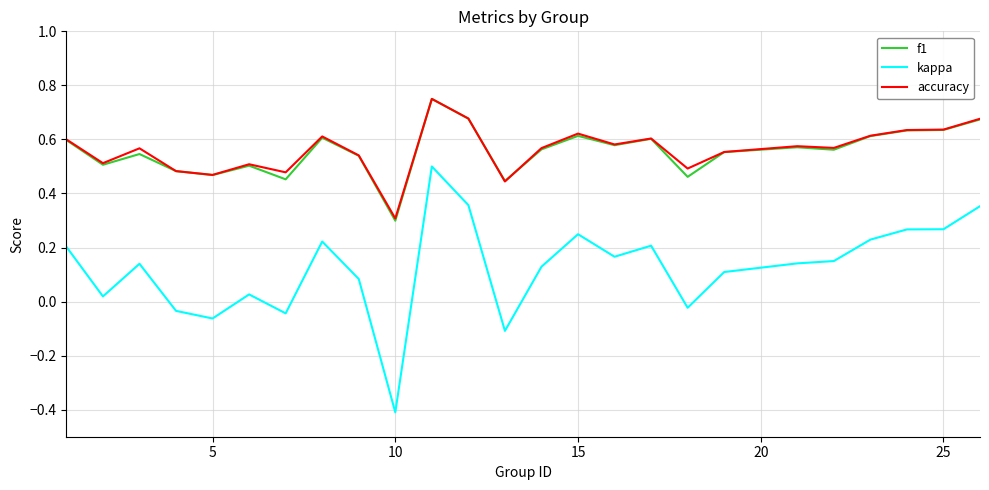

Which series has the largest range (max minus min)?

kappa